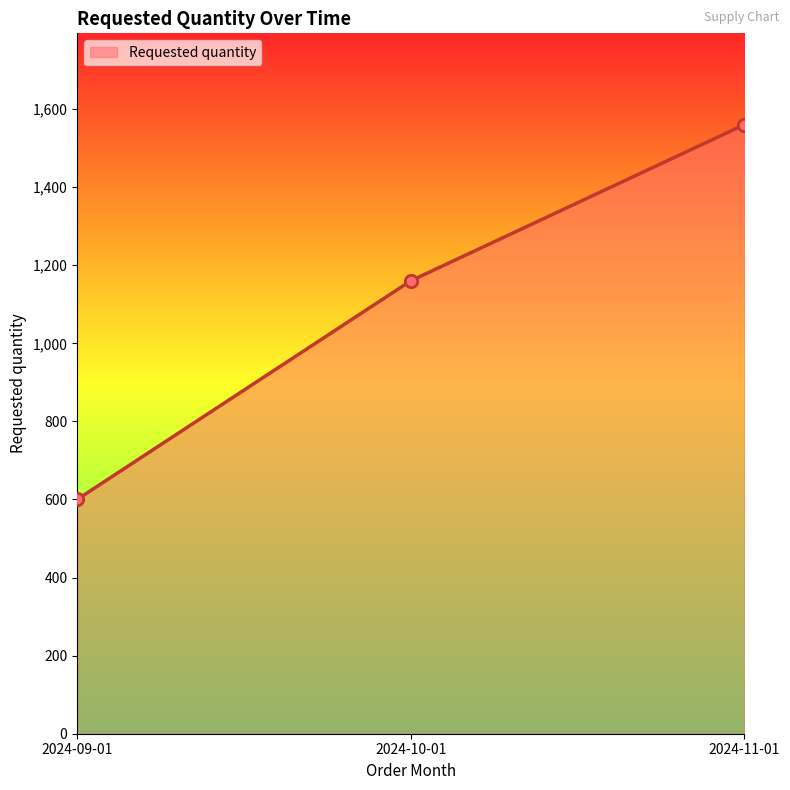

Which has a higher value, 2024-11-01 or 2024-09-01?

2024-11-01